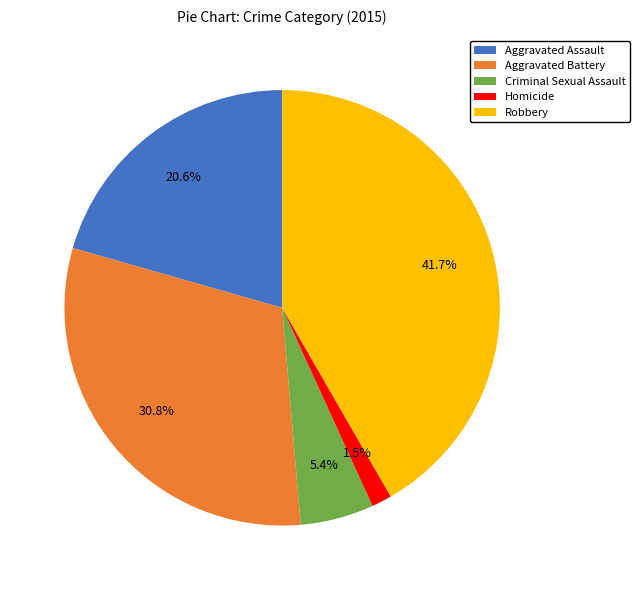

What percentage is NOT represented by Robbery?

58.3%